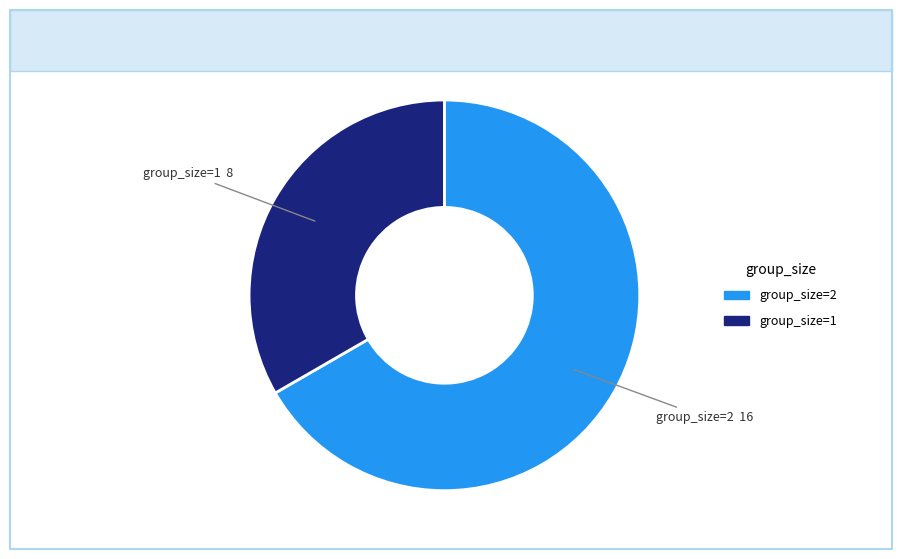

How many slices are in this pie chart?

2